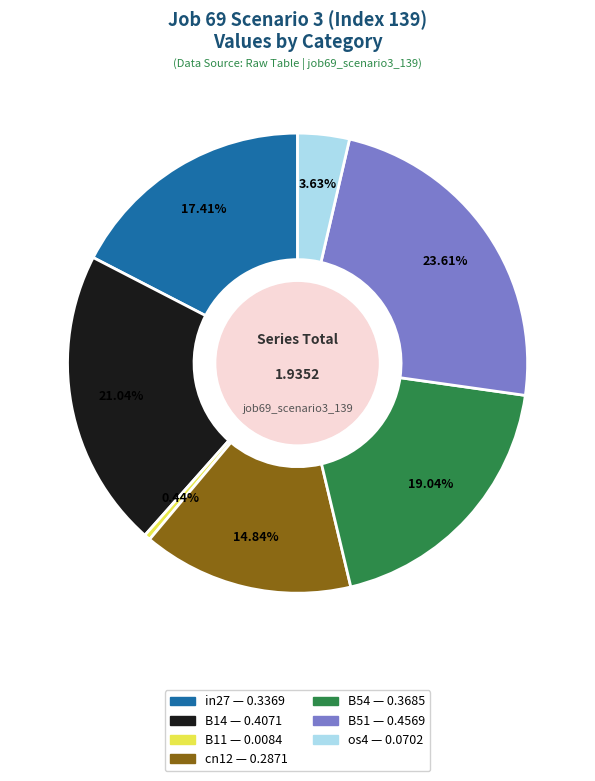

Which has a higher value, B14 or B54?

B14